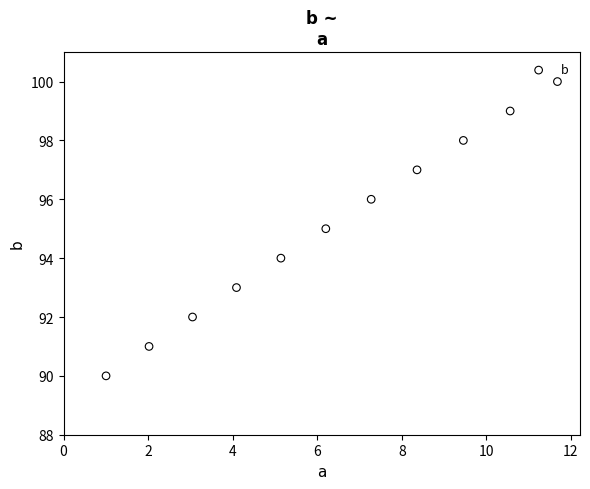

What is the average Y value?

95